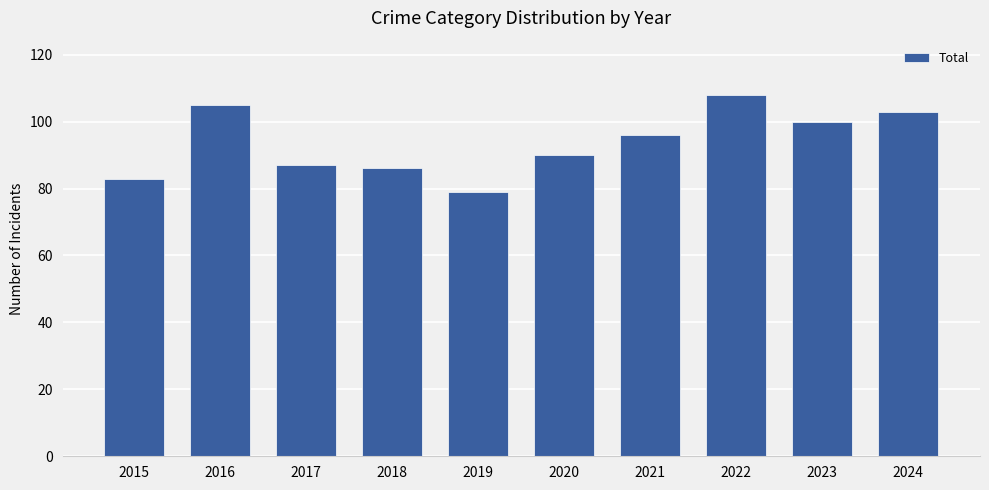

Rank the categories by value from lowest to highest.

2019, 2015, 2018, 2017, 2020, 2021, 2023, 2024, 2016, 2022